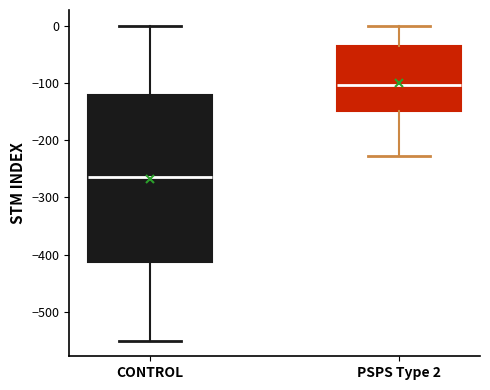

Comparing the boxes themselves (not the whiskers), which one is the tallest?

CONTROL